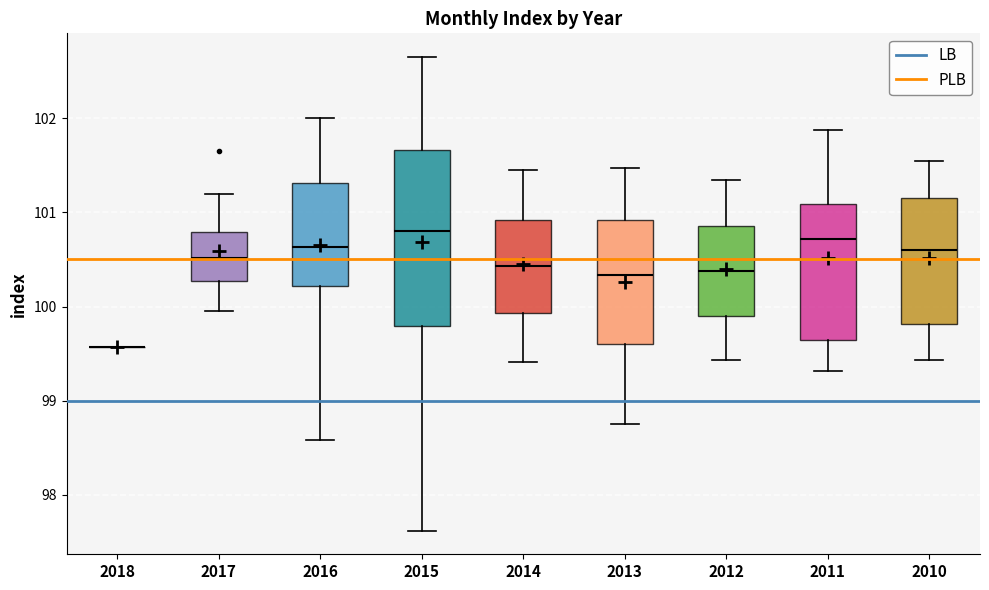

Reading left to right, read every box against the y-axis: the position of its median line, the range the box covers, and the ends of its whiskers. The values are not printed on the chart, so give them approximately, as read against the axis.

2018: box collapsed to a line at 99.6, whiskers 99.6 to 99.6
2017: median 100.5, box 100.3 to 100.8, whiskers 100.0 to 101.2
2016: median 100.6, box 100.2 to 101.3, whiskers 98.6 to 102.0
2015: median 100.8, box 99.8 to 101.7, whiskers 97.6 to 102.7
2014: median 100.4, box 99.9 to 100.9, whiskers 99.4 to 101.5
2013: median 100.3, box 99.6 to 100.9, whiskers 98.8 to 101.5
2012: median 100.4, box 99.9 to 100.9, whiskers 99.4 to 101.3
2011: median 100.7, box 99.6 to 101.1, whiskers 99.3 to 101.9
2010: median 100.6, box 99.8 to 101.1, whiskers 99.4 to 101.6